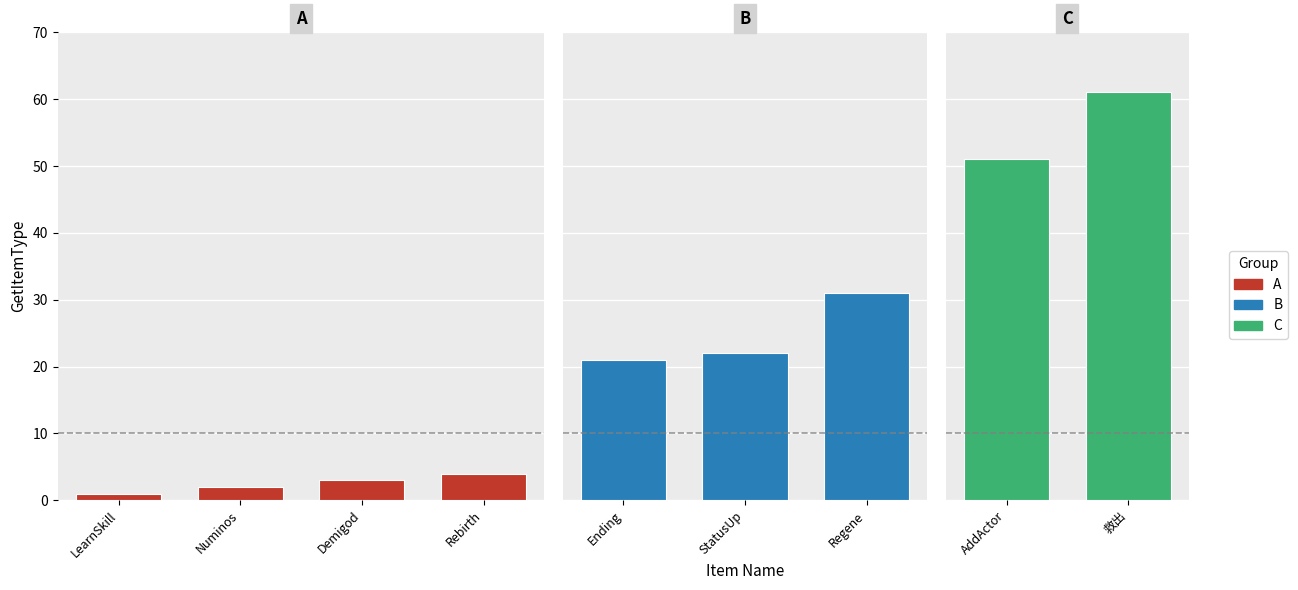

Rank the categories by value from lowest to highest.

LearnSkill, Numinos, Demigod, Rebirth, Ending, StatusUp, Regene, AddActor, 救出